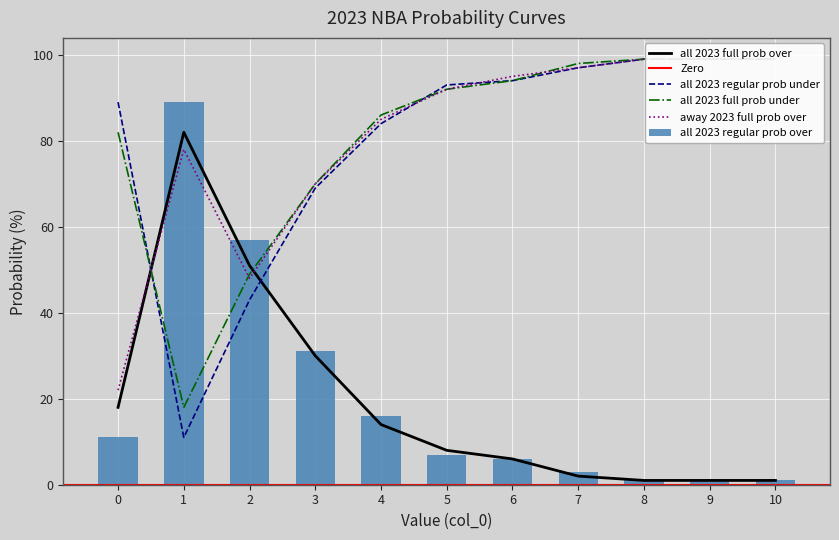

Where is all 2023 full prob under nearest to the value 58?

2